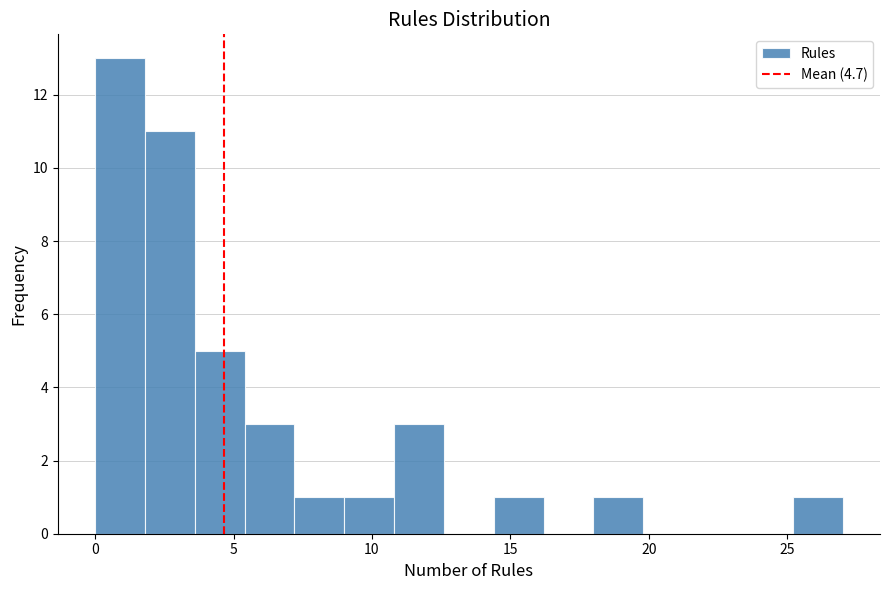

Around what value on the x-axis is the tallest bar? Give the approximate position of its centre, as read against the axis.

1.0